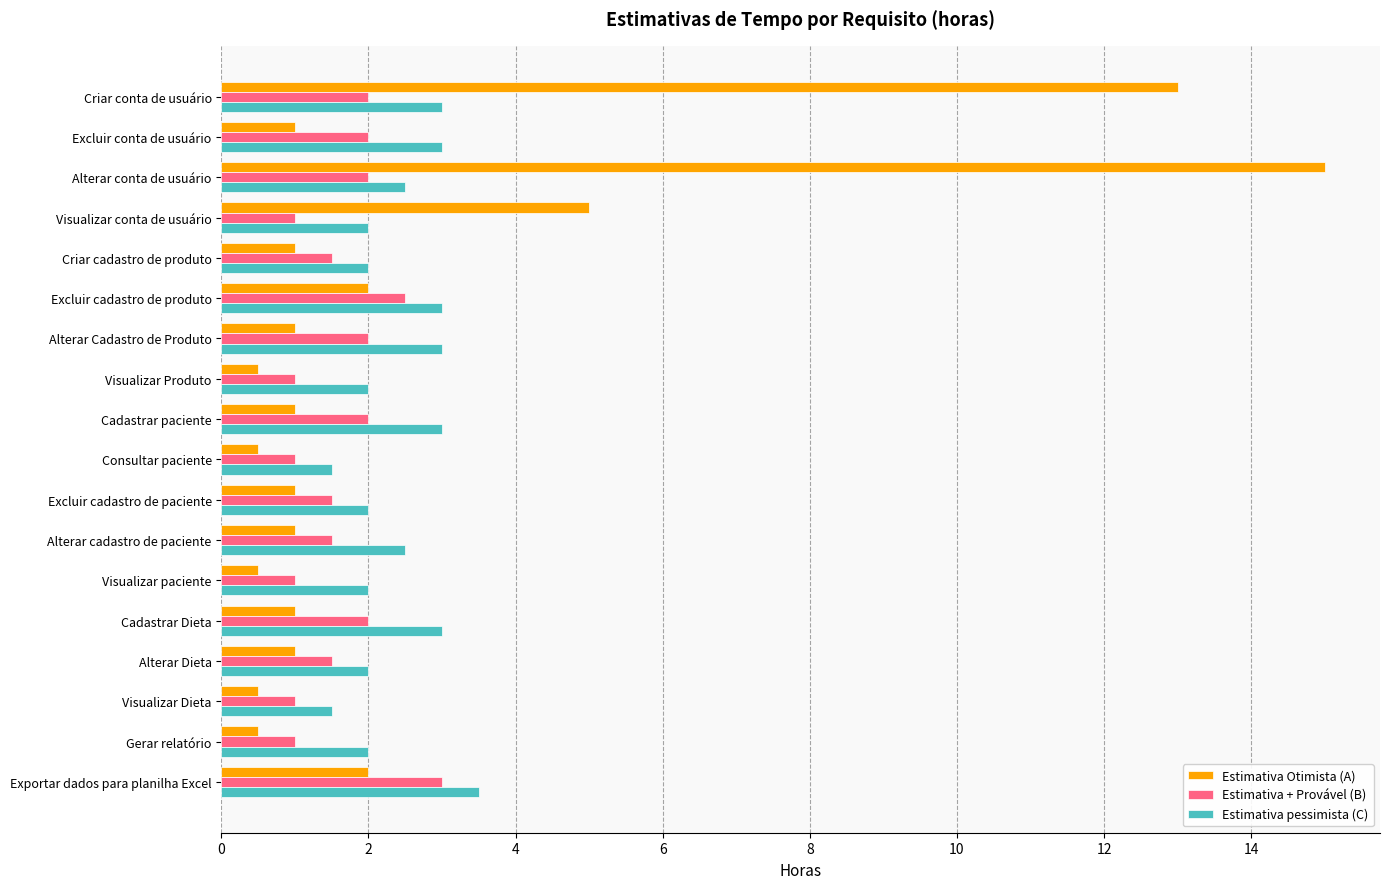

How many distinct data groups are displayed?

3